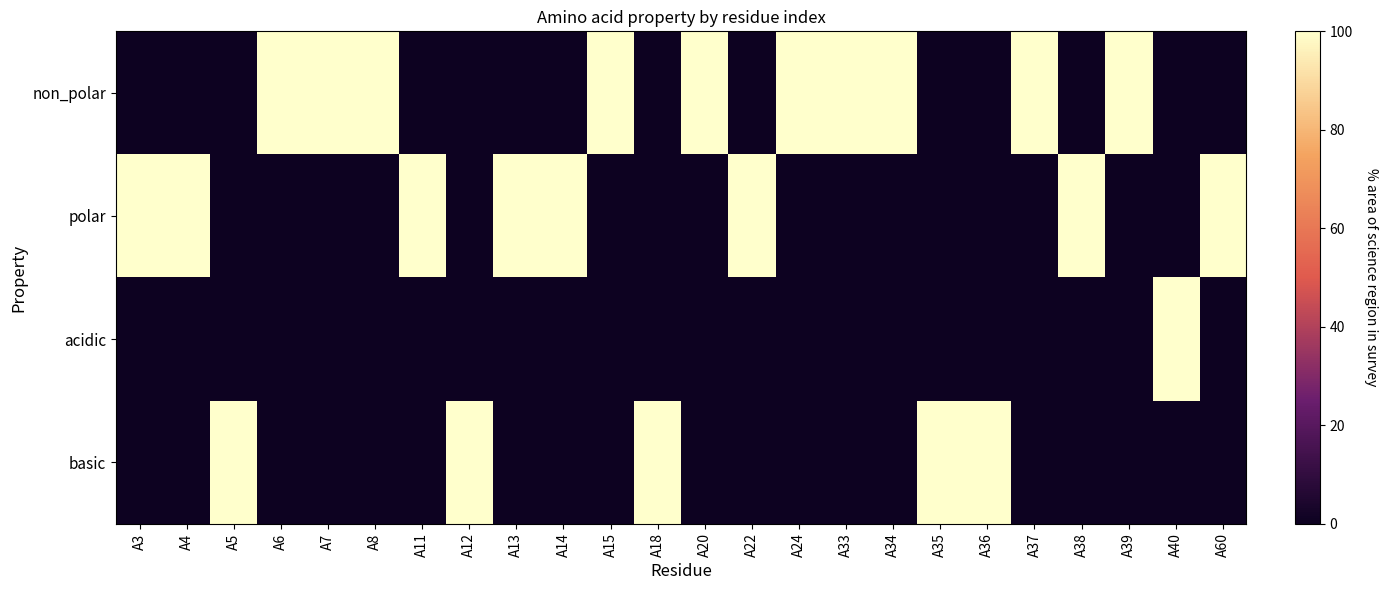

List the series in order of their peak value, lowest first.

non_polar, polar, acidic, basic